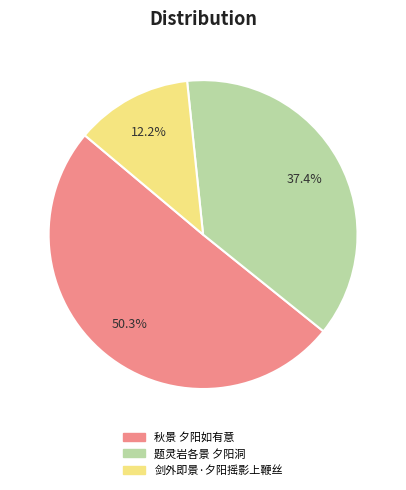

Approximately how many times larger is the value at 秋景 夕阳如有意 compared to 题灵岩各景 夕阳洞?

1.3